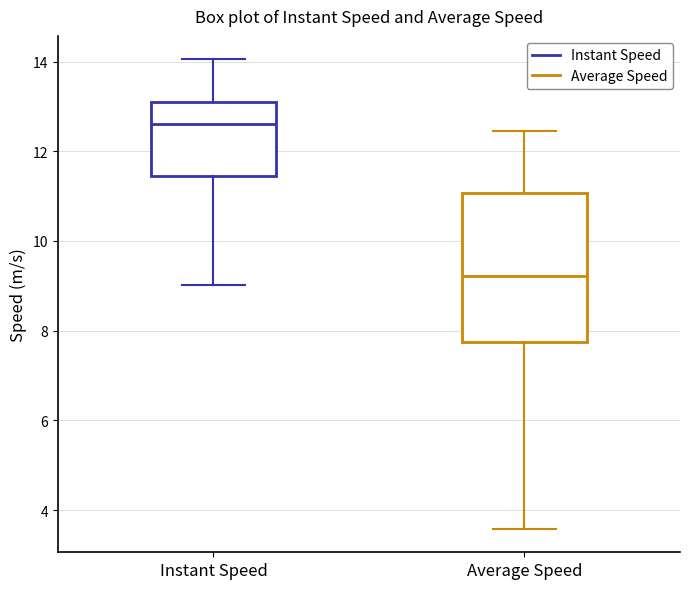

Which box has the lowest median line?

Average Speed